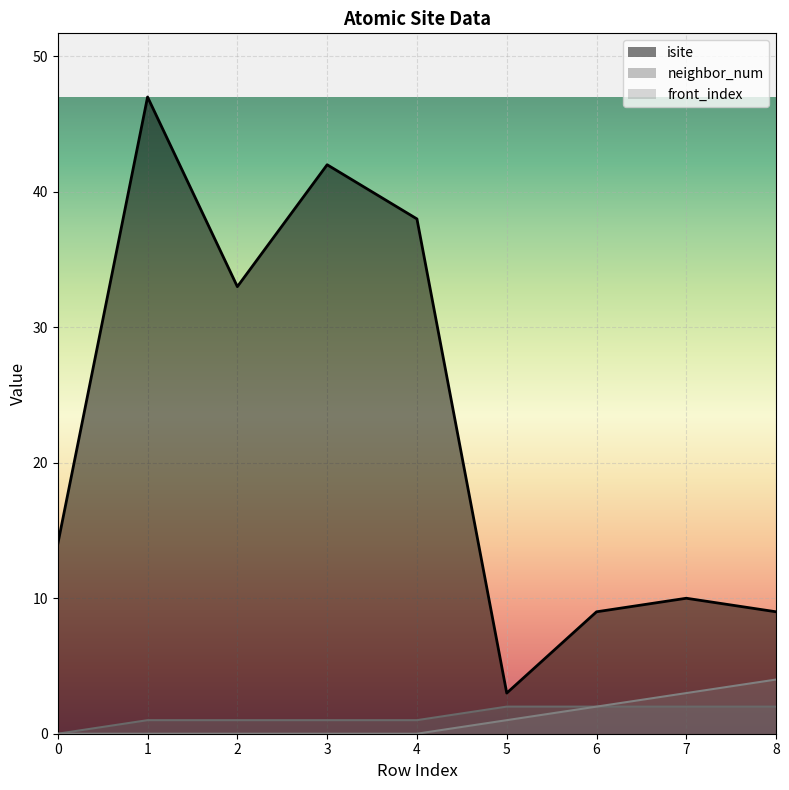

What is the spread (max minus min) of values at 0?

14